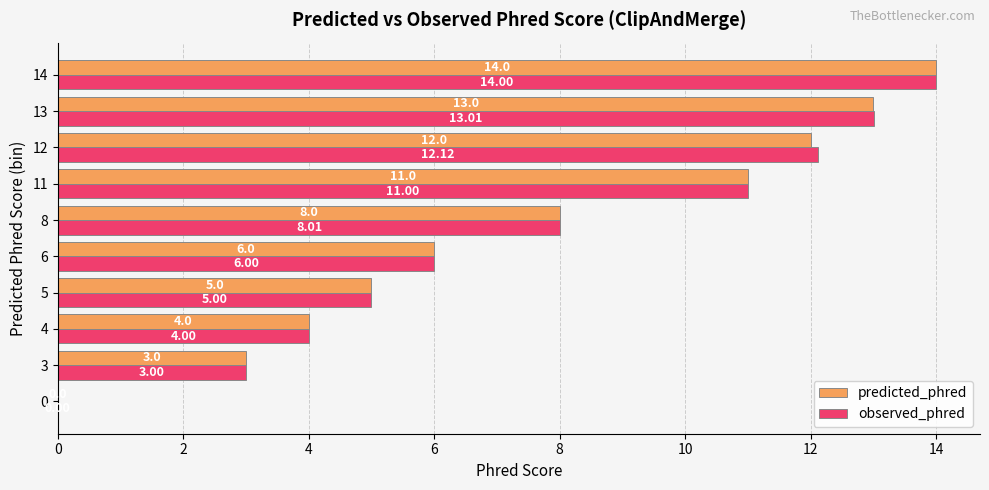

What is the sum of all predicted_phred values?

76.0